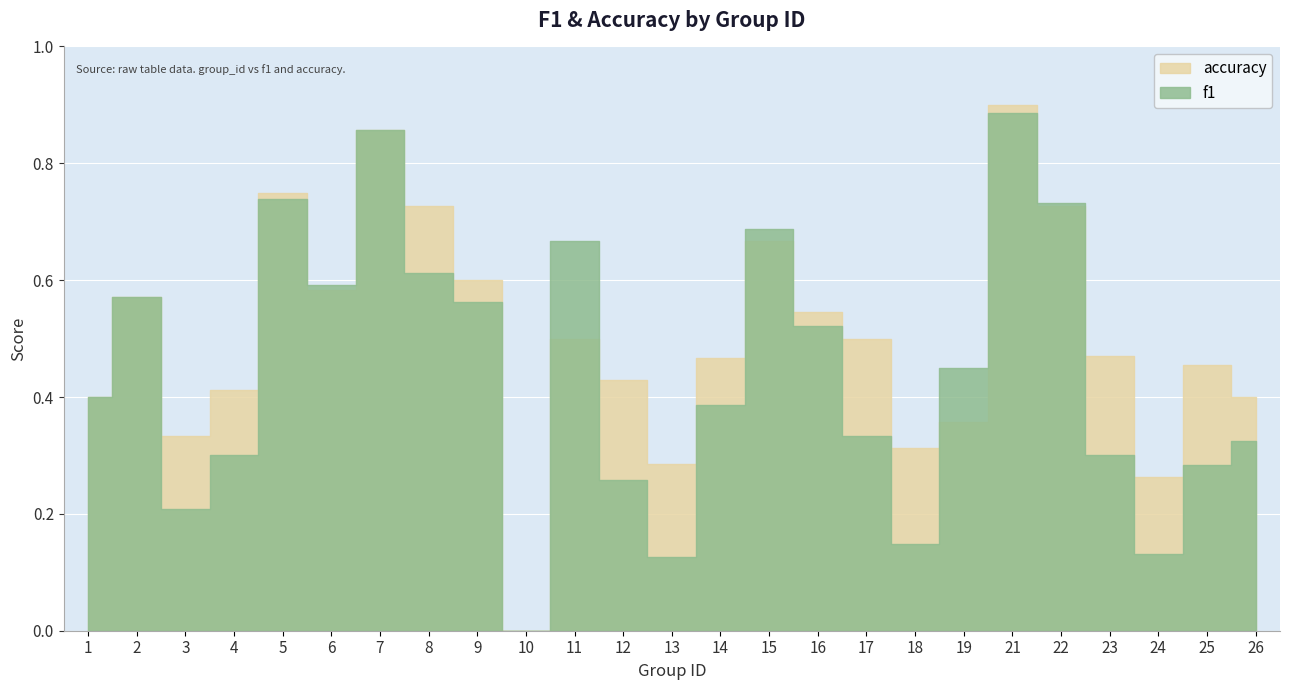

At which category does the chart reach its peak across all series?

21